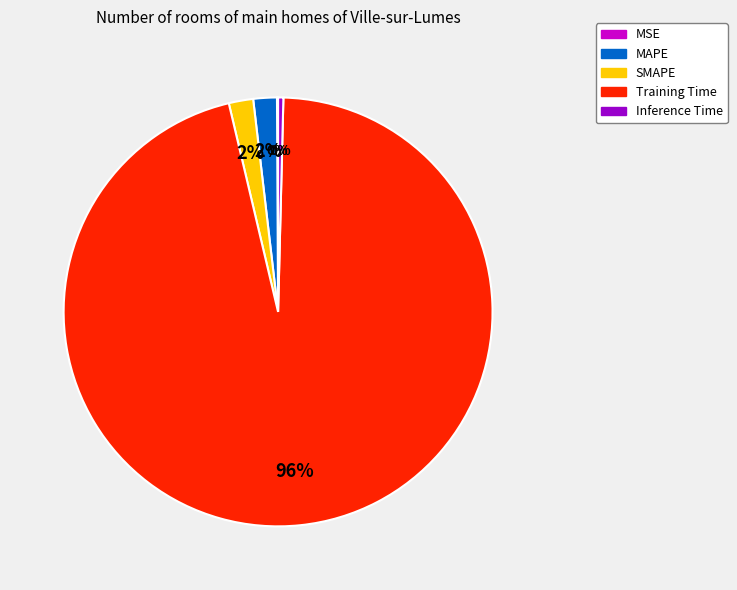

Do SMAPE and Inference Time together represent more than half of the pie?

No